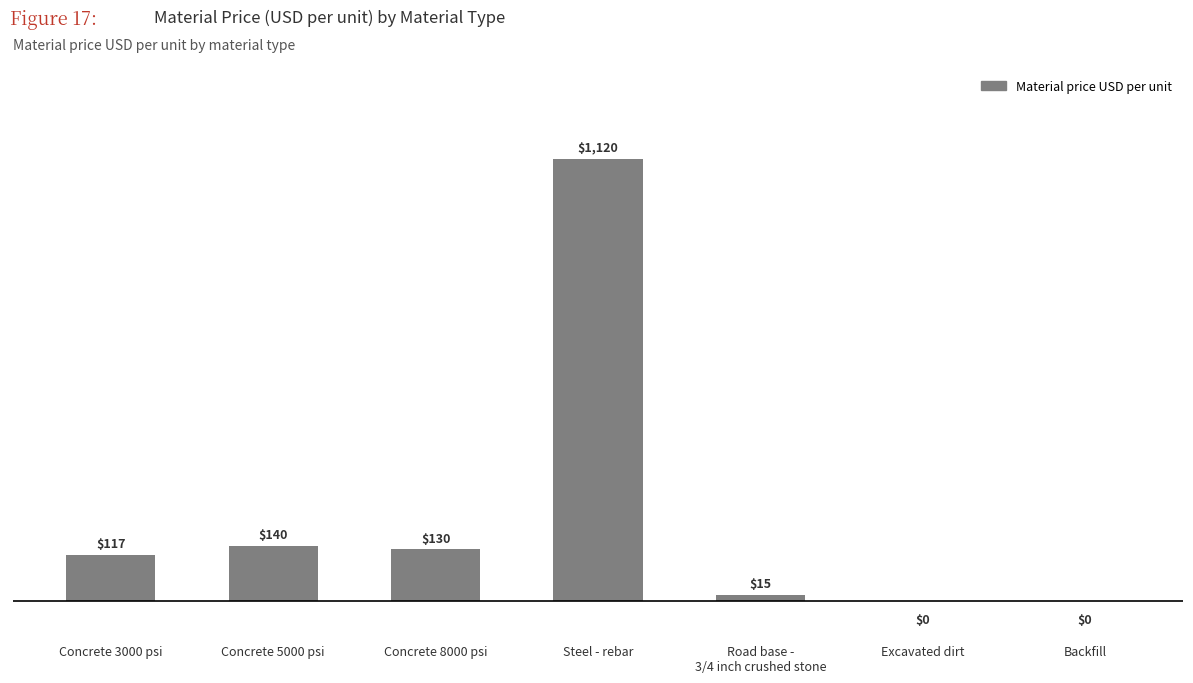

What is the change in value from Concrete 5000 psi to Concrete 8000 psi?

-10